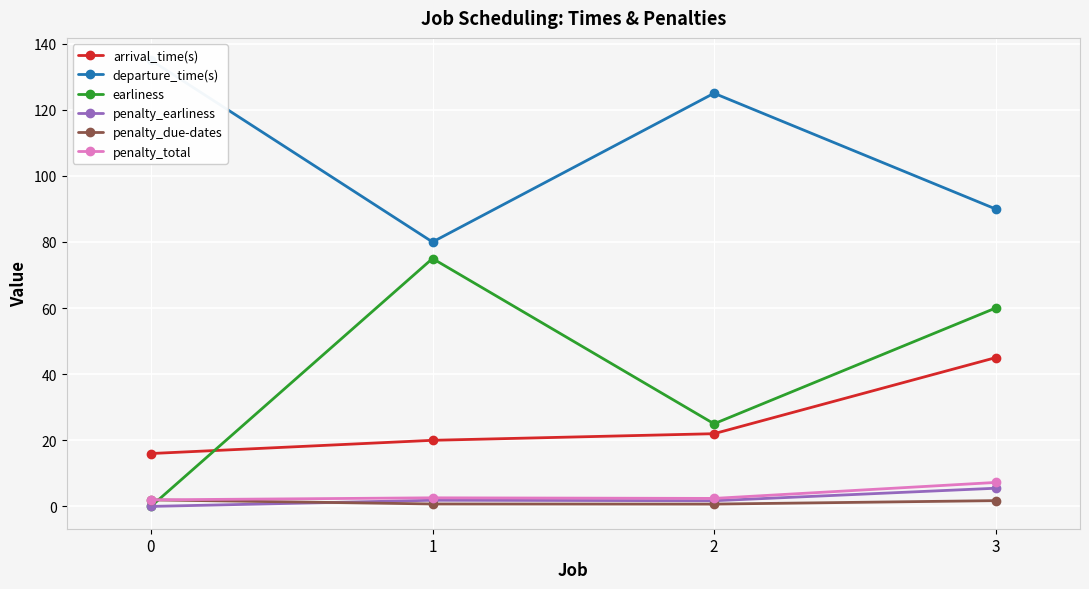

What is the value of the arrival_time(s) point at the 1st from the left?

16.0